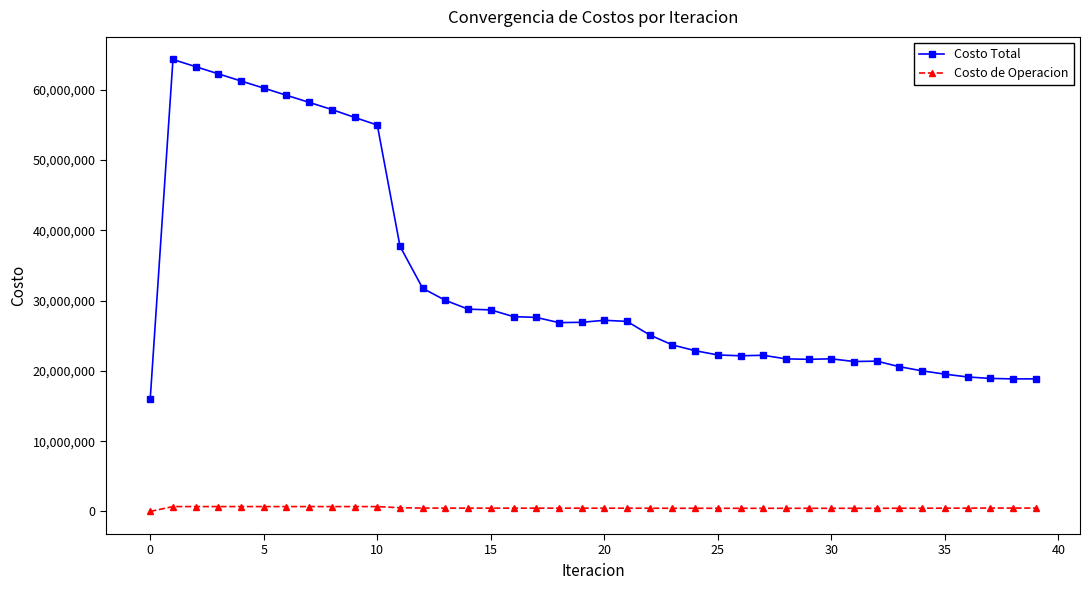

What is the maximum value for Costo Total?

64318959.7